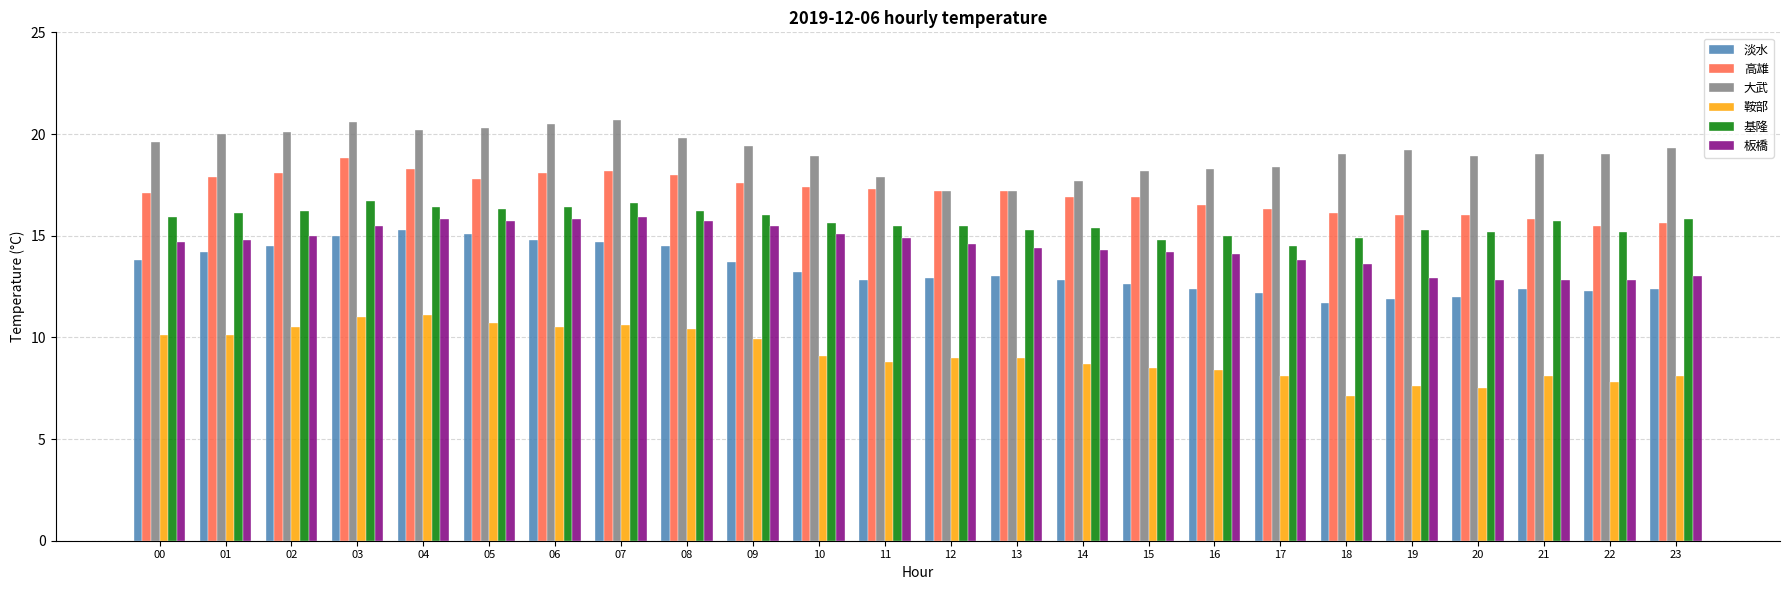

Is the value of 大武 at 14 greater than the value of 高雄 at 13?

Yes